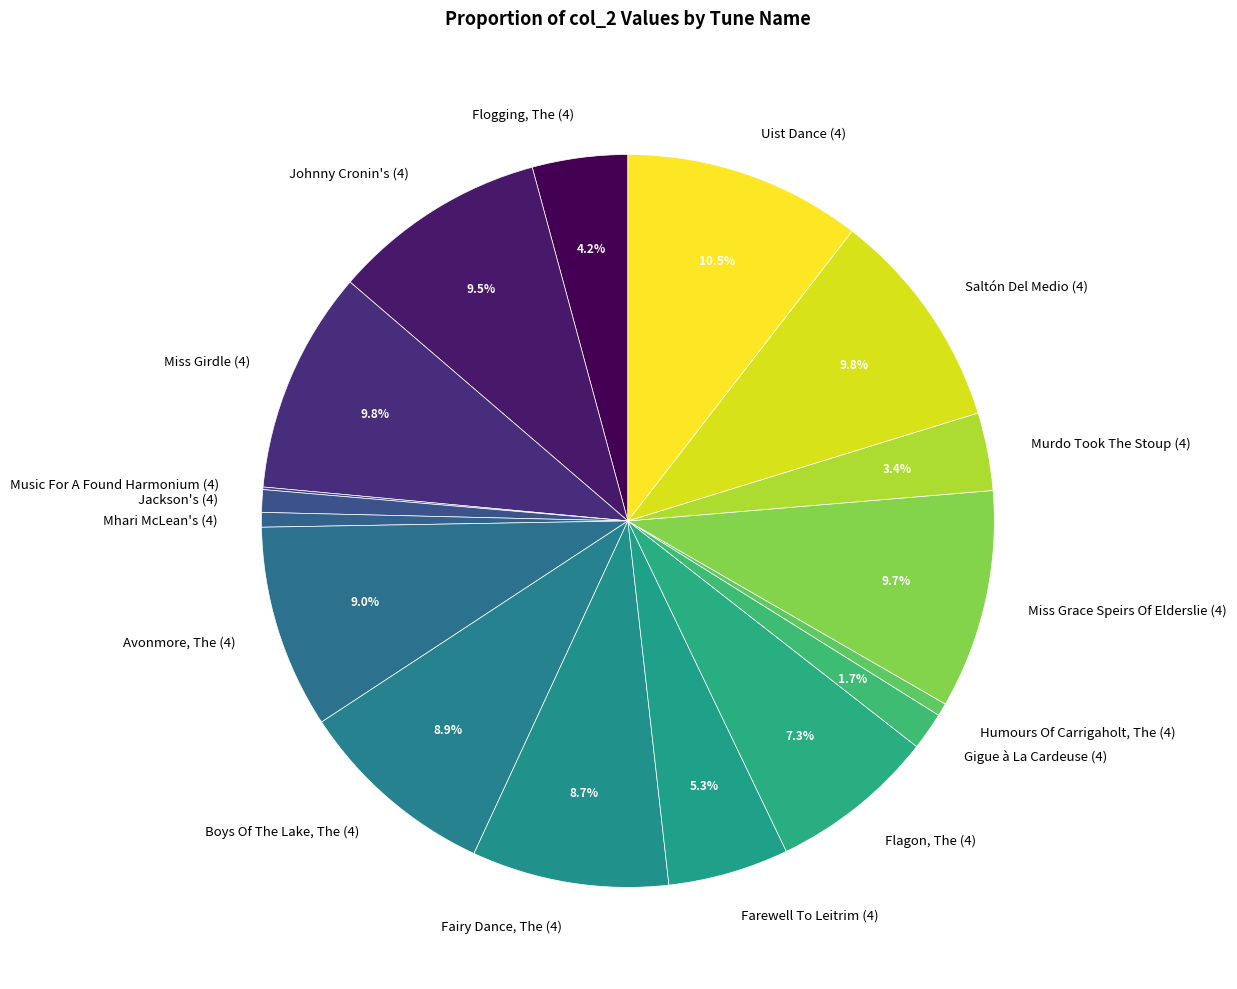

What is the ratio of the value at Flagon, The (4) to the value at Uist Dance (4)?

0.7